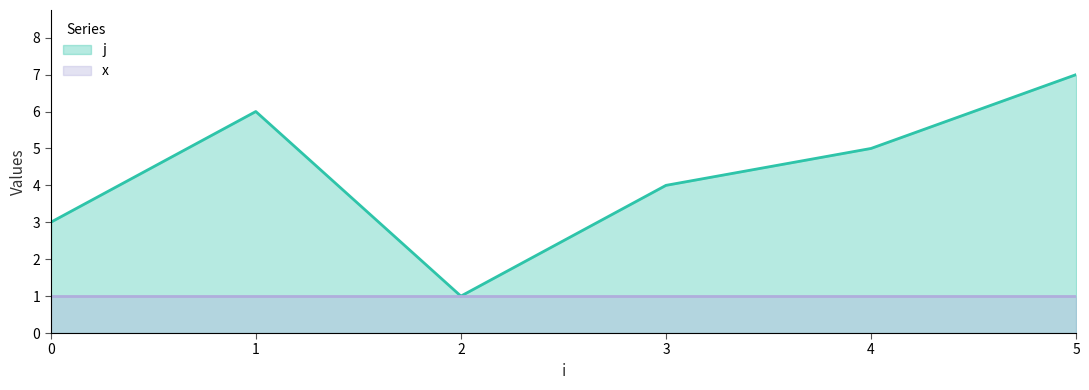

The value at 0 is 1. True or false?

False